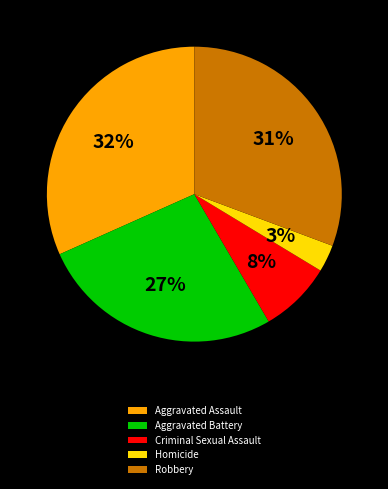

Which category has the smallest portion of the pie?

Homicide